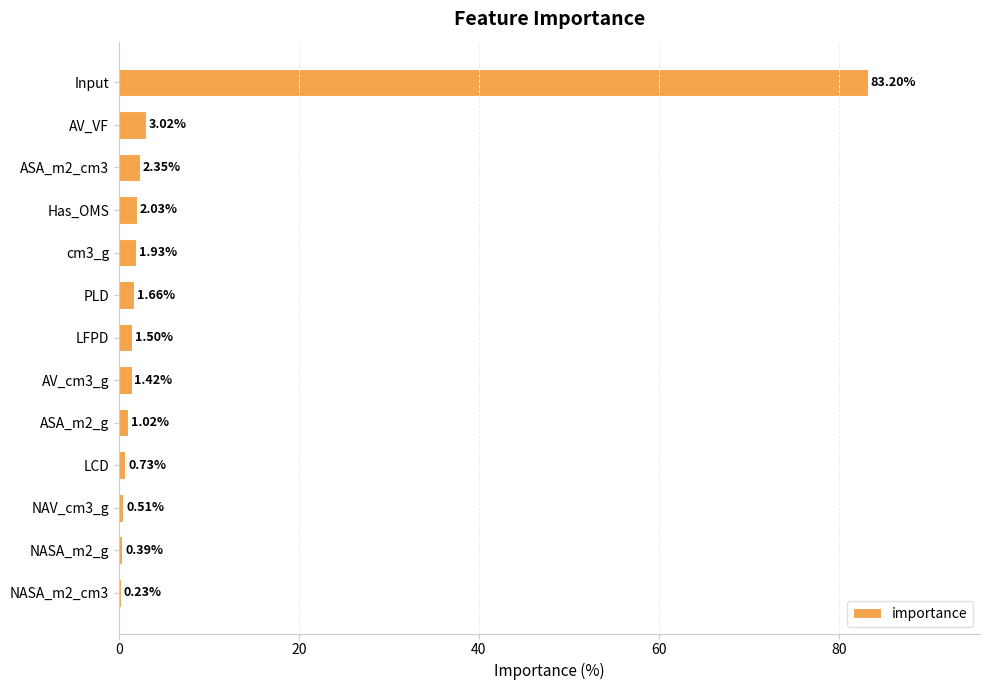

What is the sum of the values at ASA_m2_g and PLD?

2.7